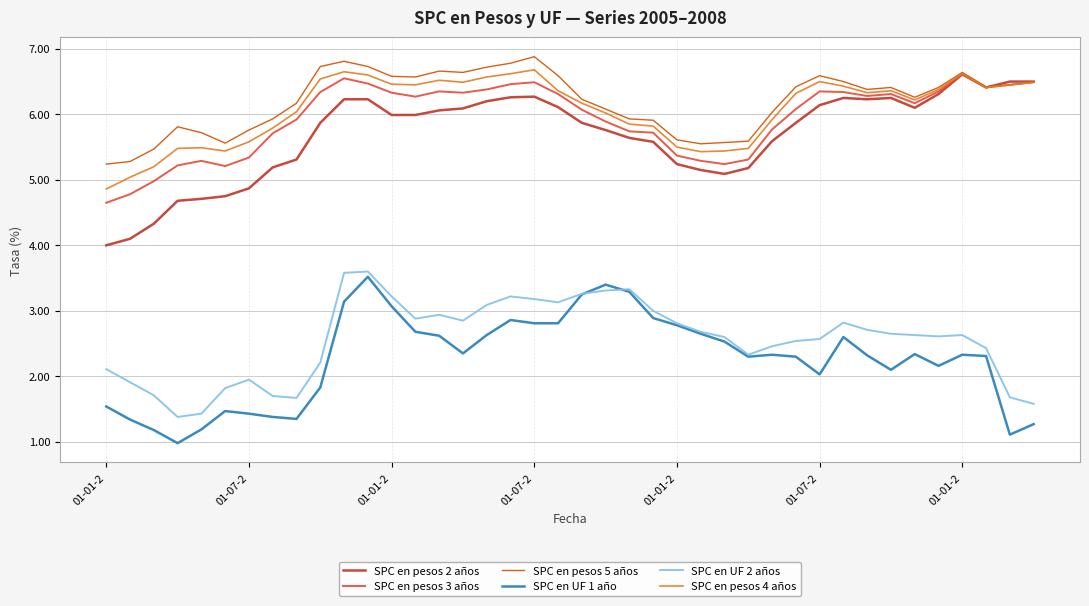

True or false: SPC en UF 1 año and SPC en pesos 3 años intersect in this chart.

False